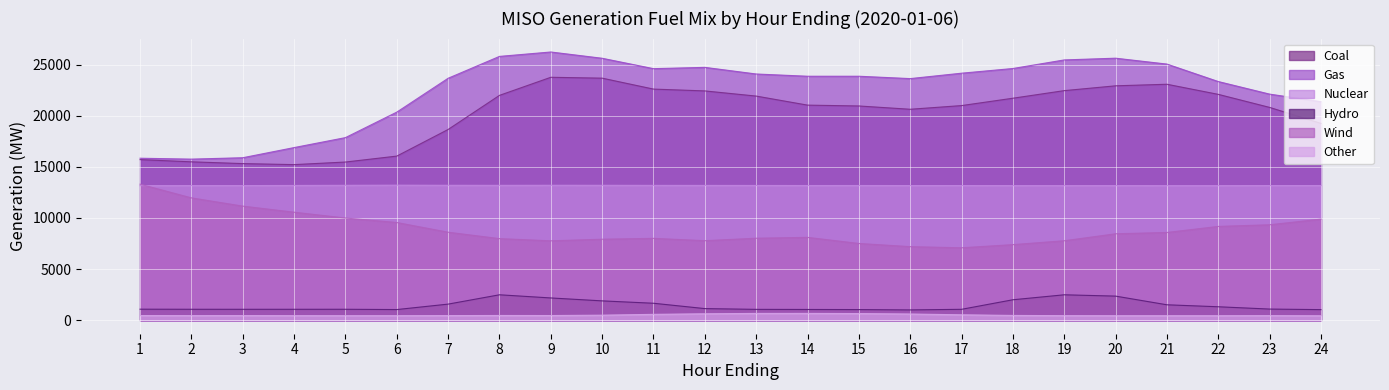

True or false: Other and Coal cross at least once.

False